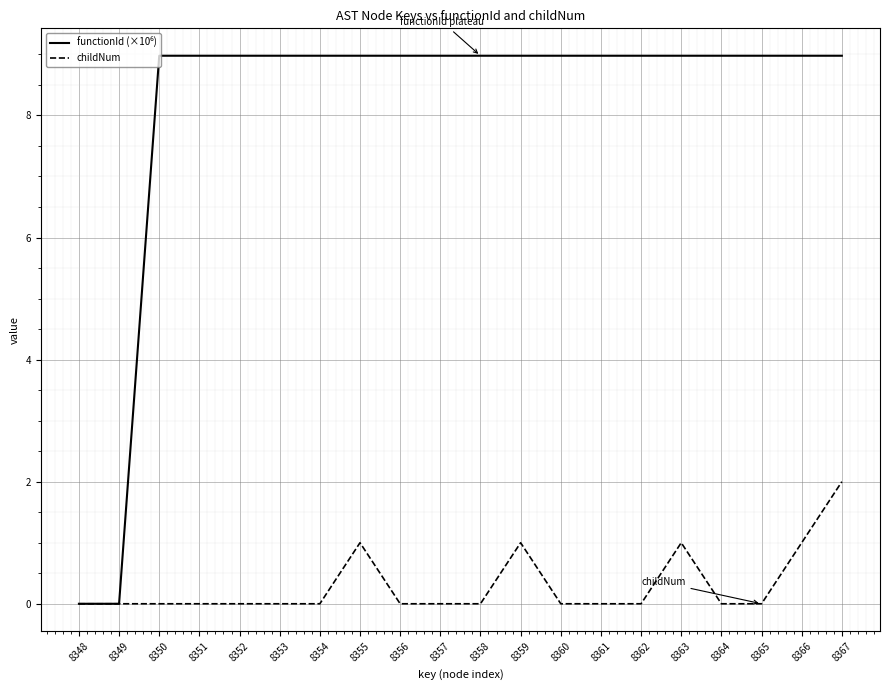

What is the difference between the highest and lowest values at 8355?

8.0